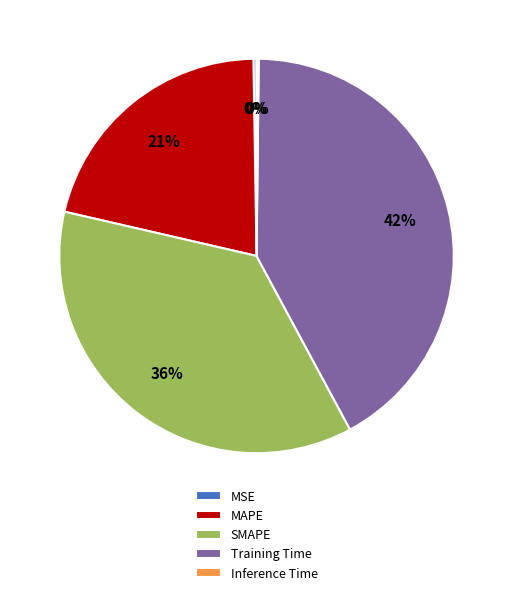

To the nearest percent, what percentage of the pie is Training Time?

42%